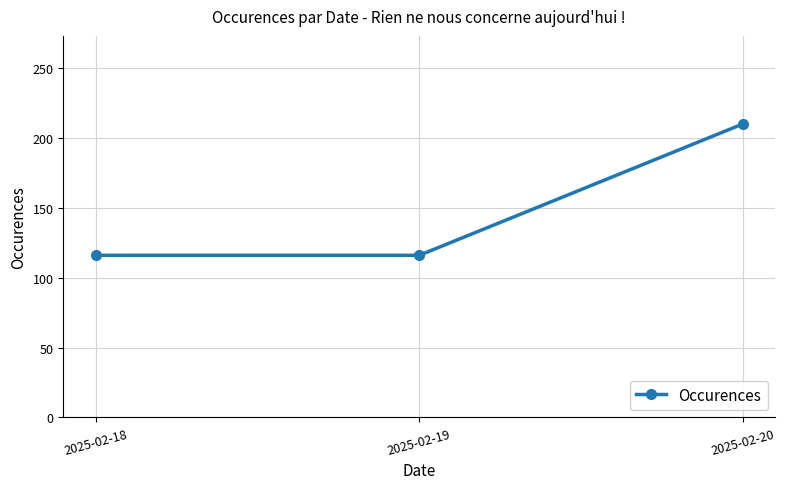

What is the ratio of the value at 2025-02-20 to the value at 2025-02-18?

1.8